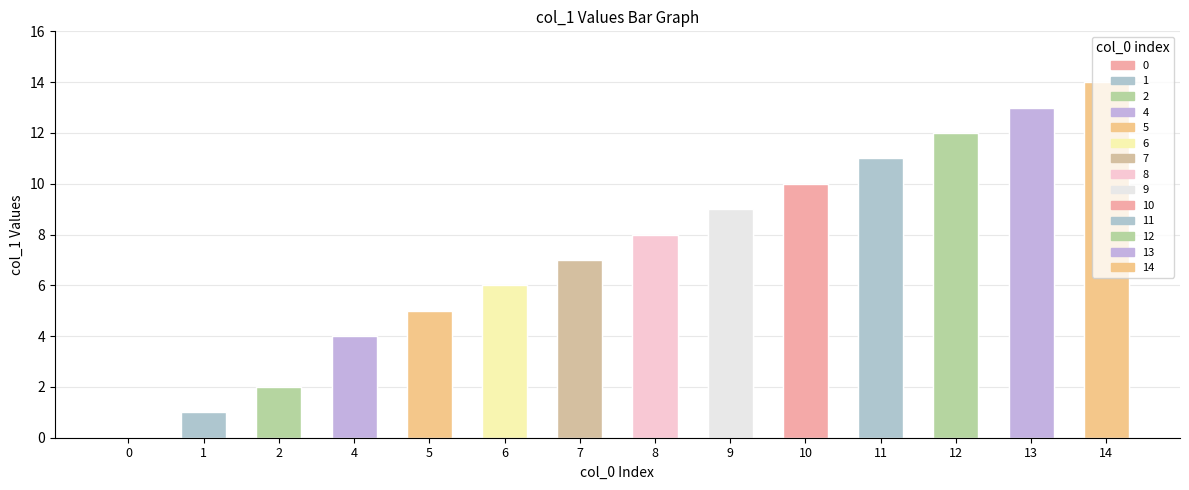

Count the number of data series in this chart.

1